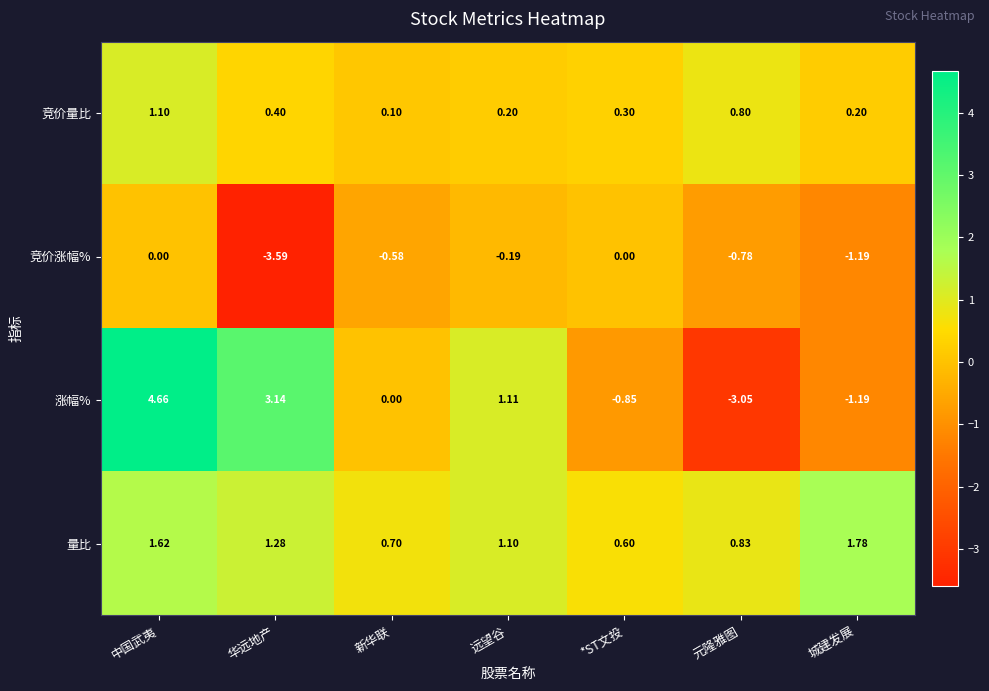

Which series has the widest spread of values?

涨幅%